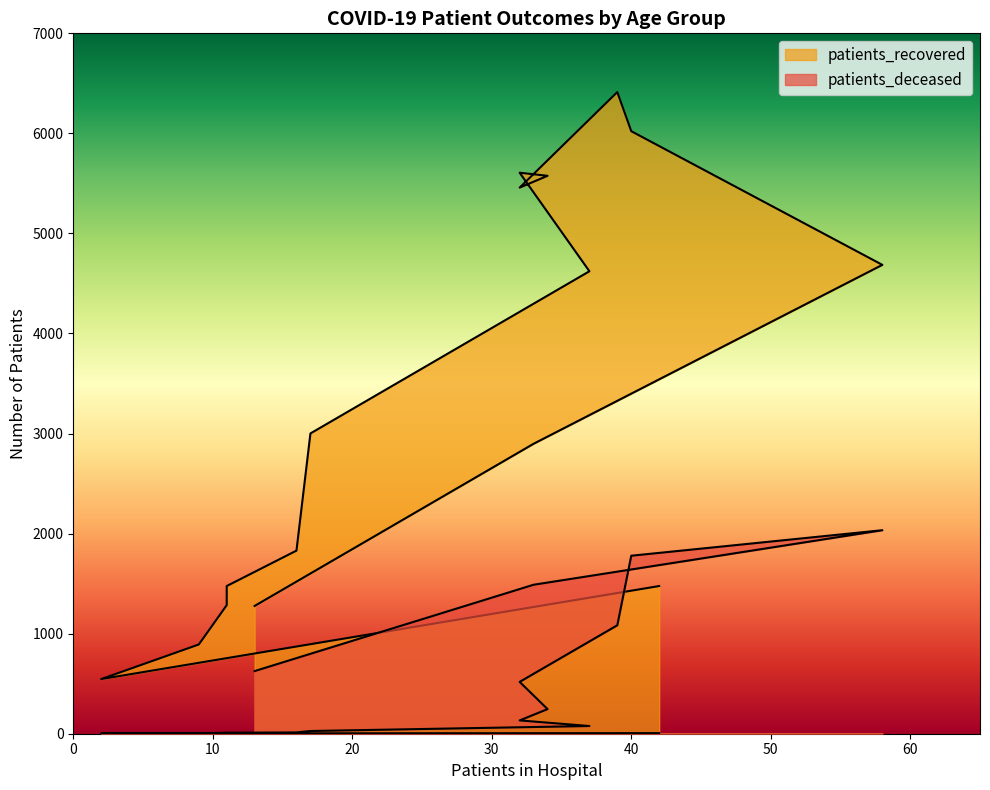

Reading left to right, extract all data points from this chart.

patients_deceased: 6	3	2	11	10	13	27	77	133	246	518	1084	1779	2034	1489	626
patients_recovered: 1476	546	892	1285	1476	1830	3001	4622	5607	5576	5458	6413	6022	4686	2898	1277